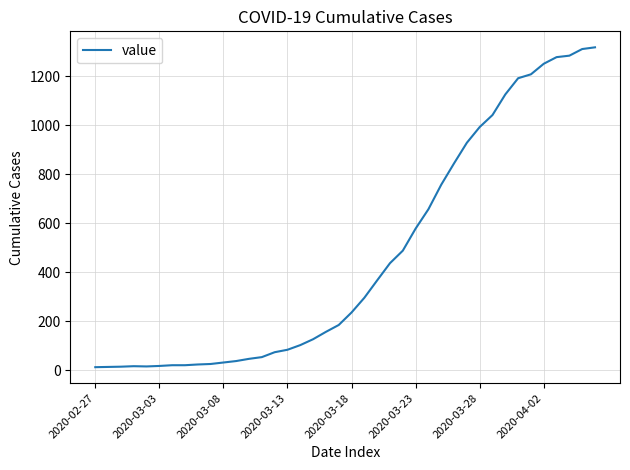

What is the difference between the maximum and minimum values?

1304